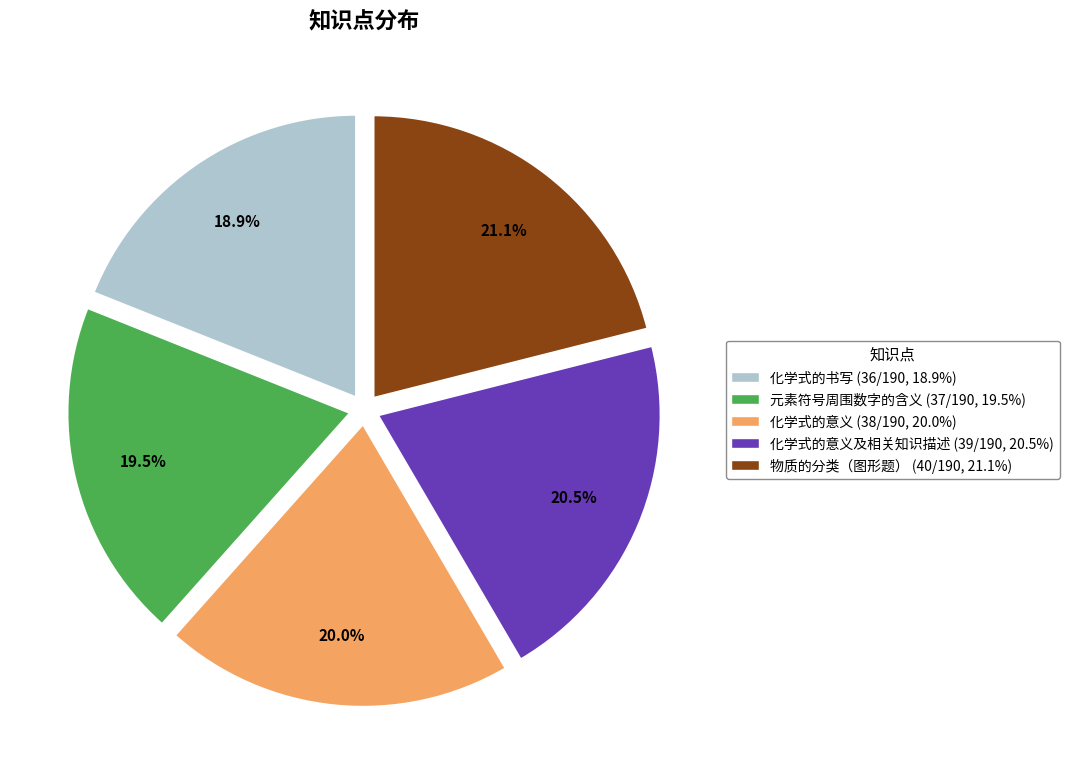

Is there any slice that represents more than half of the pie?

No